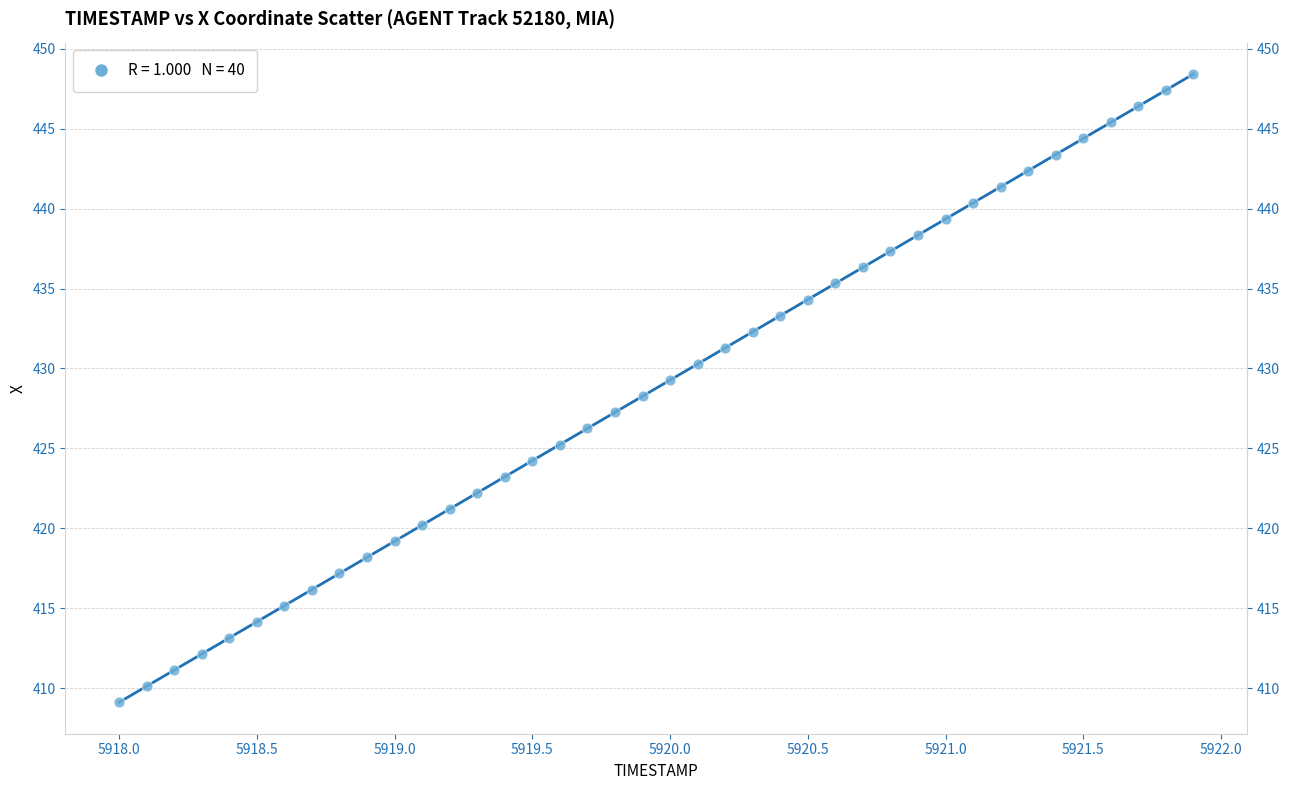

What is the range of X values (max minus min)?

3.9